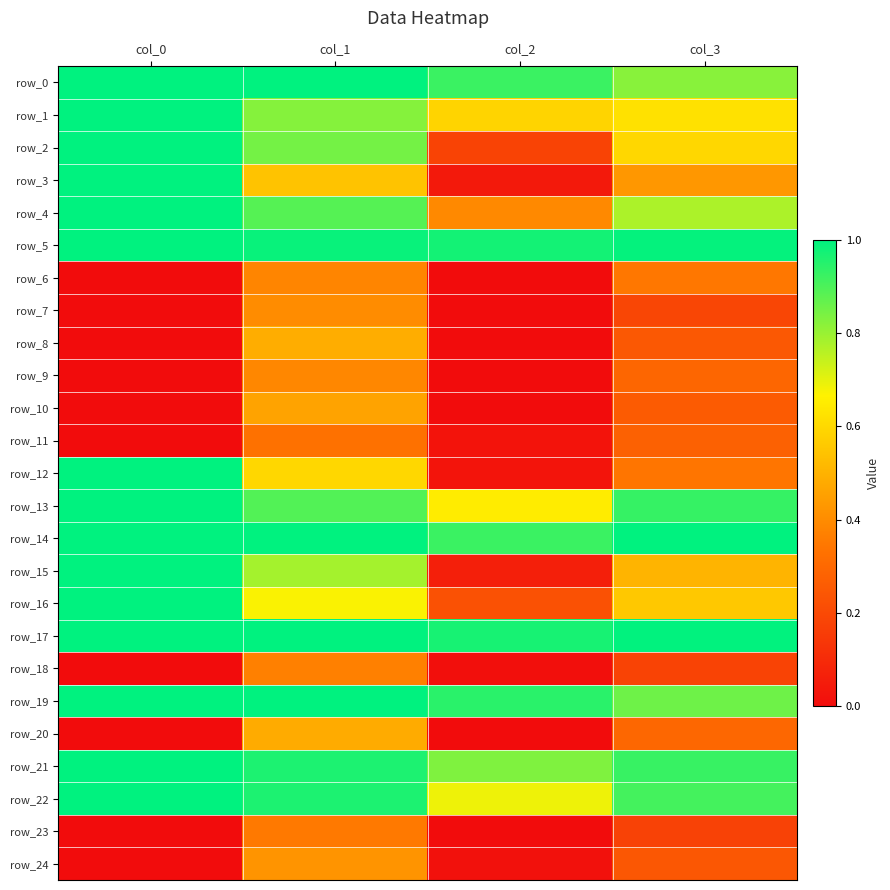

What is the spread (max minus min) of values at col_2?

1.0